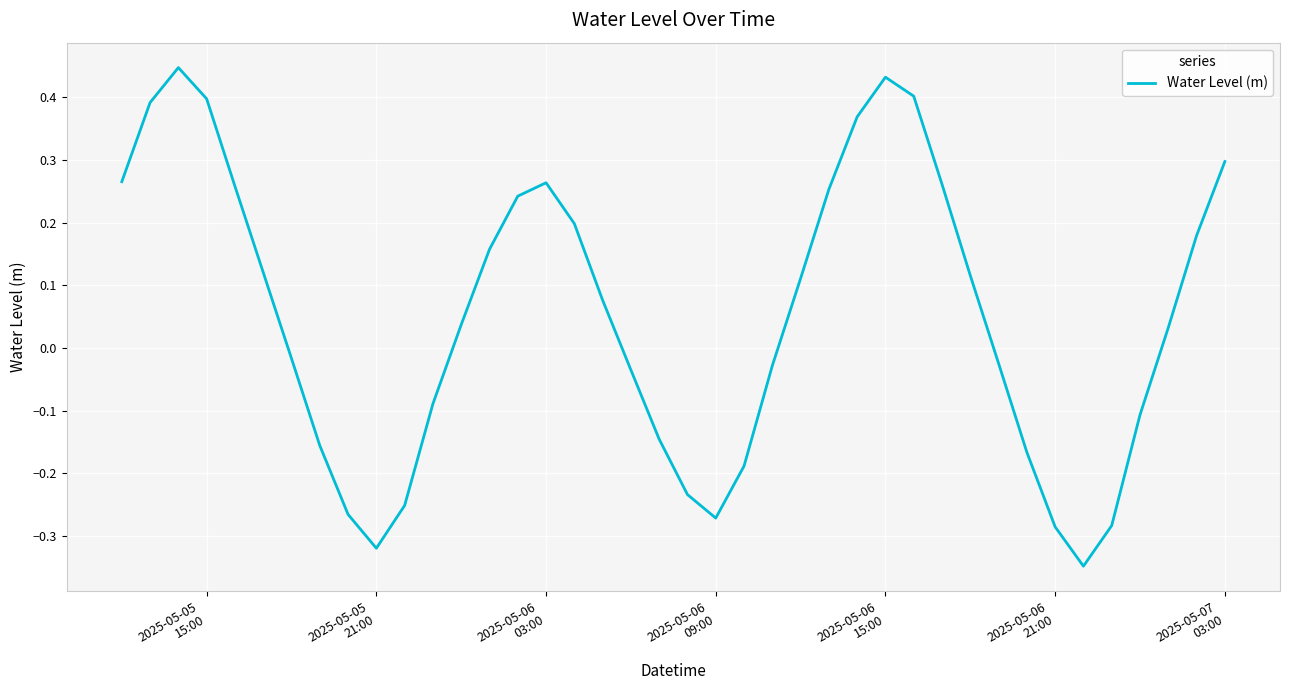

True or false: there are more than 0 points higher than both neighbors.

True